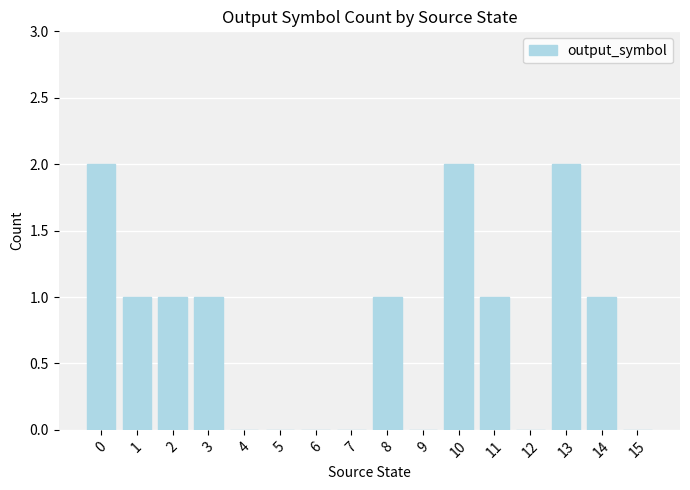

How many values are between 0 and 1?

13